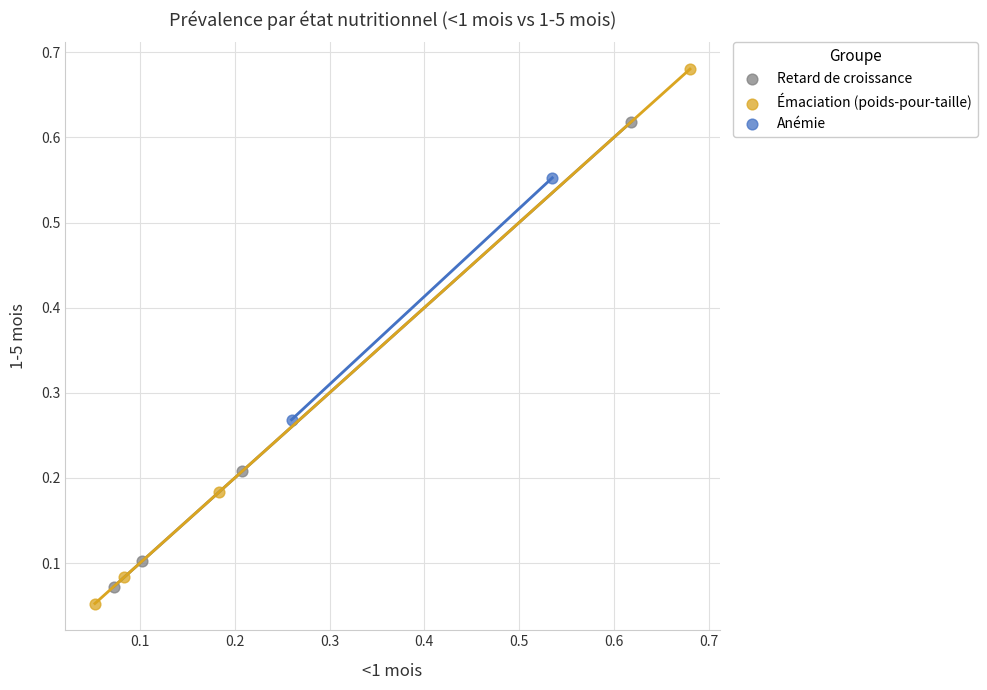

Which series reaches the minimum Y coordinate?

Émaciation (poids-pour-taille)